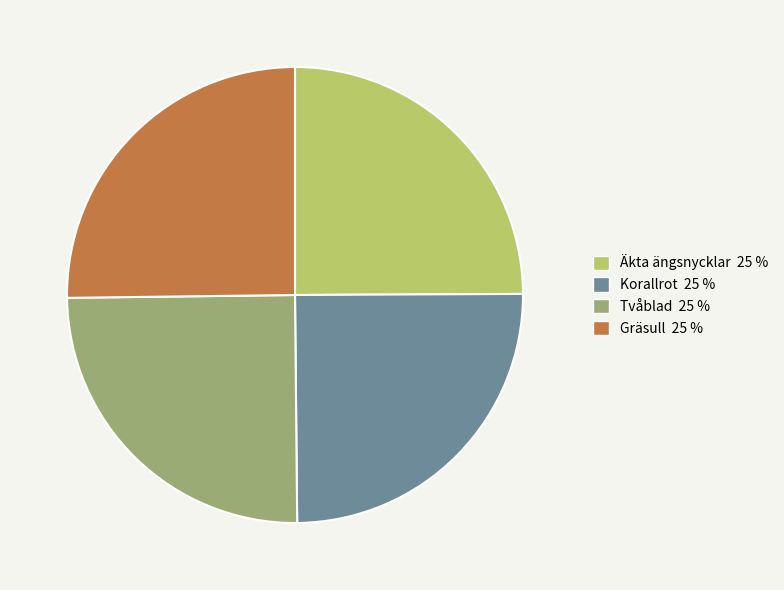

Approximately how many times larger is the value at Tvåblad compared to Gräsull?

1.0